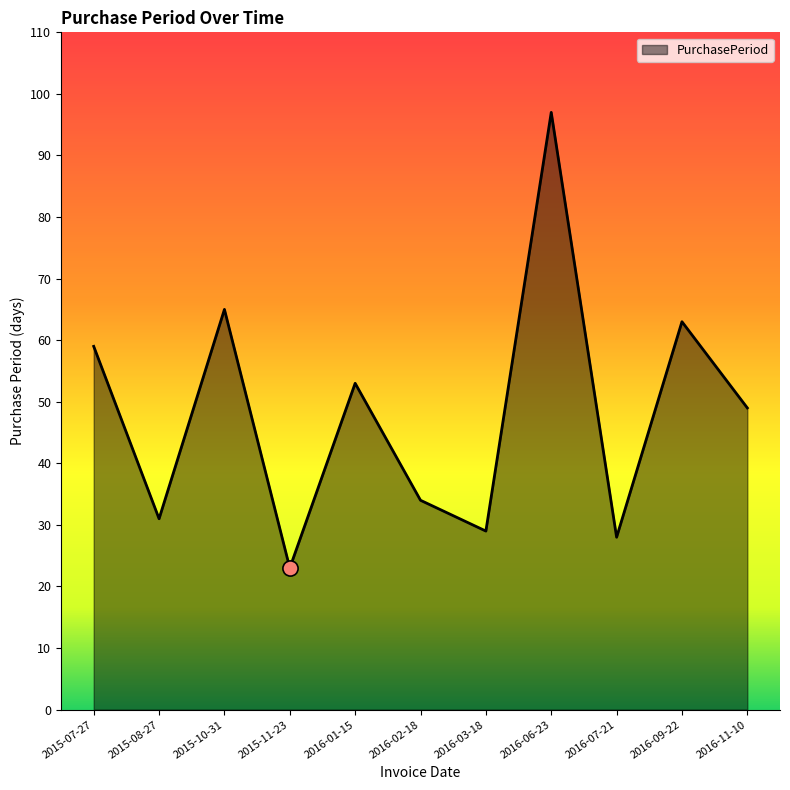

Which has a higher value, 2015-07-27 or 2015-08-27?

2015-07-27